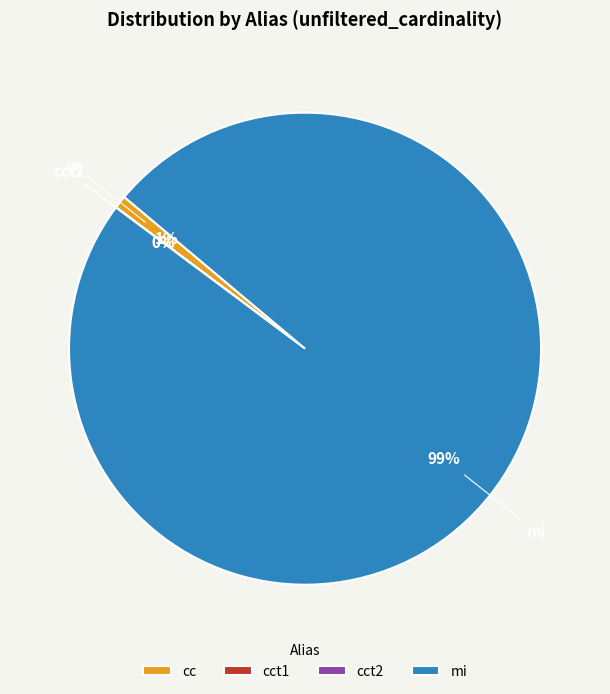

To the nearest percent, what is the average slice percentage?

25%